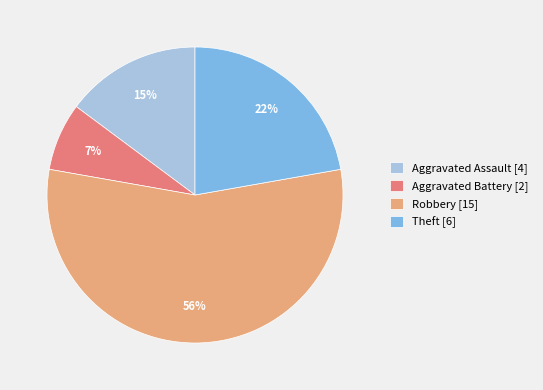

To the nearest percent, what is the average slice percentage?

25%